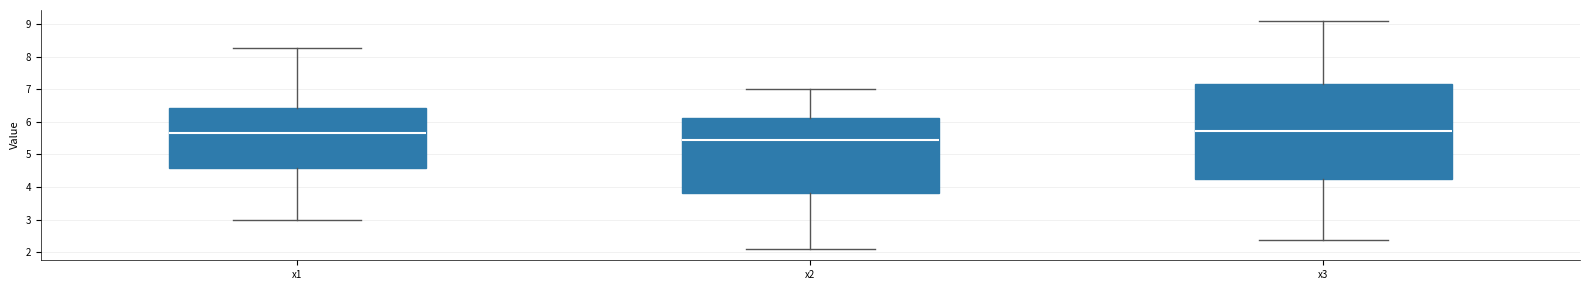

Where is the lower edge of the box for x3 on the y-axis? The values are not printed on the chart, so give them approximately, as read against the axis.

4.2